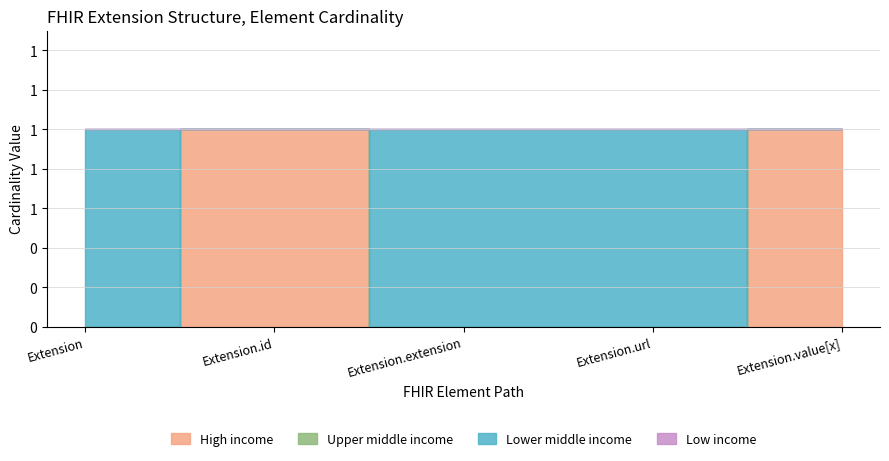

Does the chart have visible grid lines?

Yes